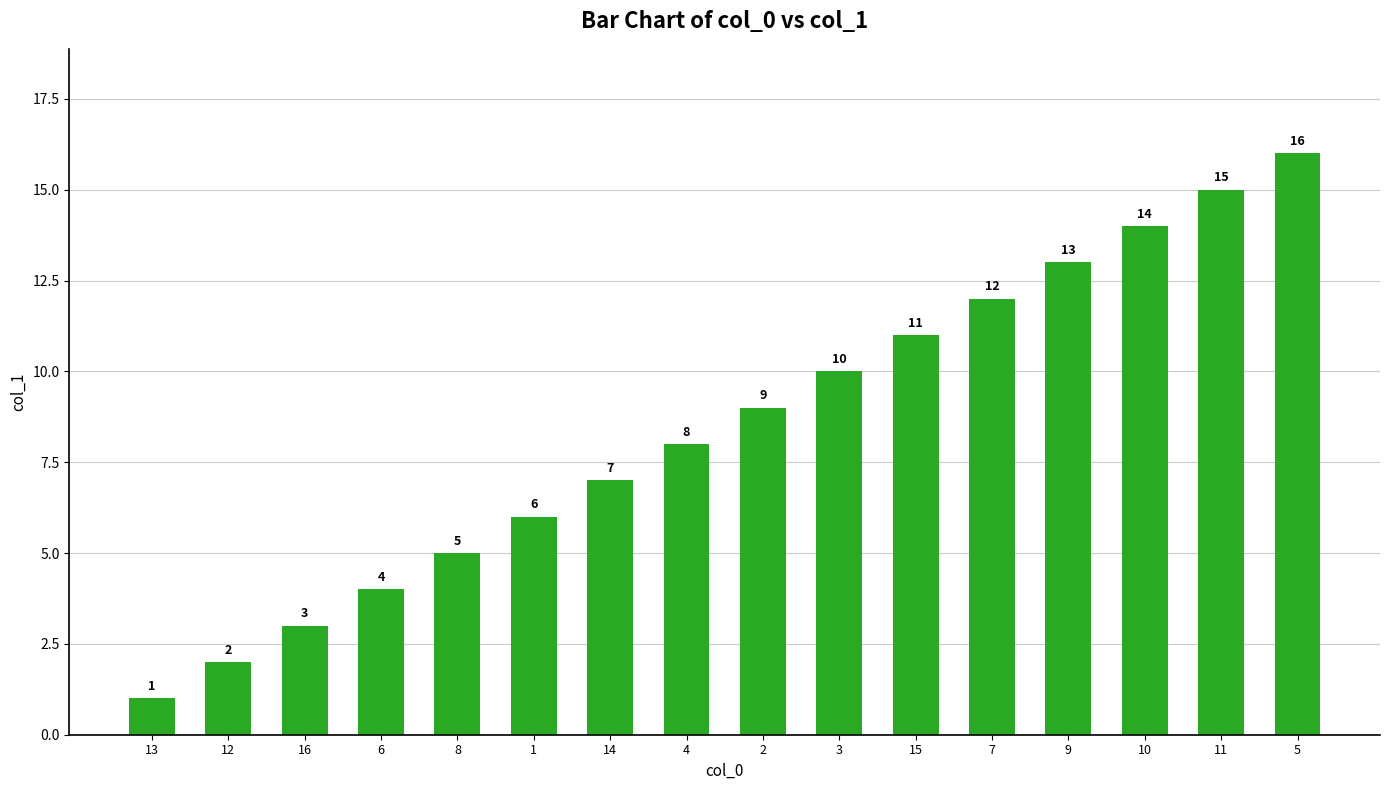

What is the difference between the values at 3 and 16?

7